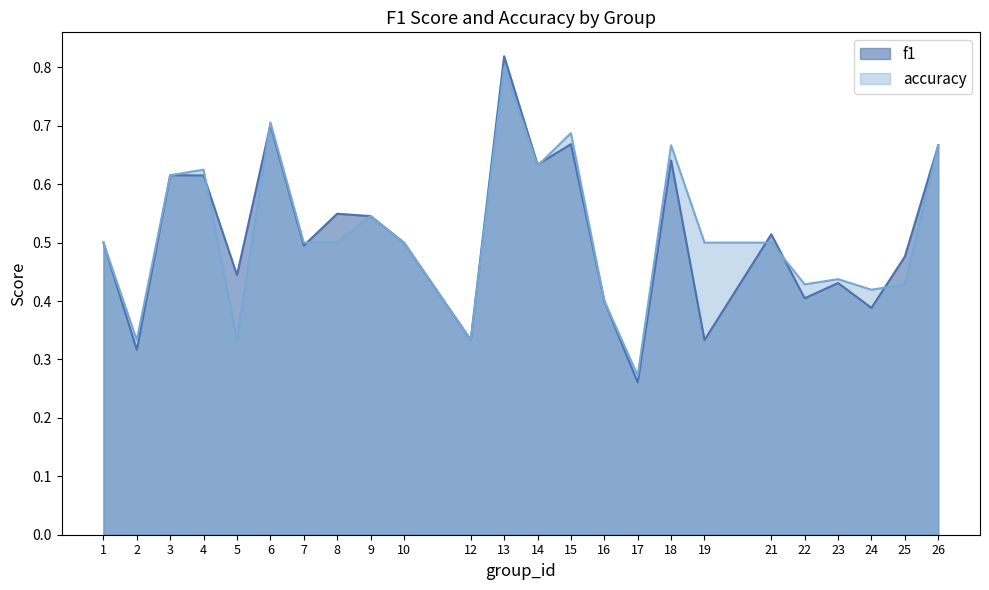

At 16, list the series in order from smallest to largest.

f1, accuracy